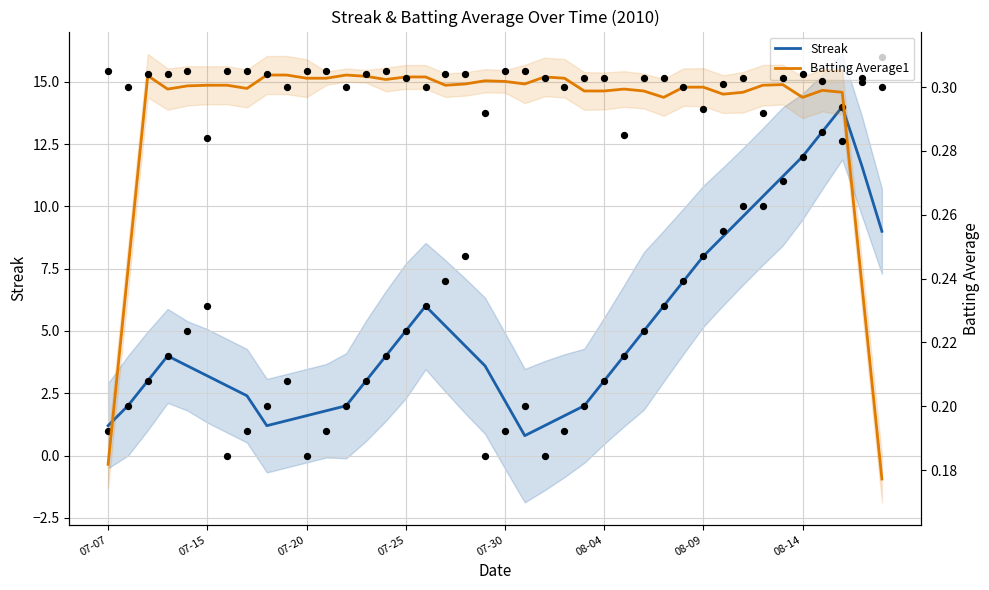

What are all the series names shown in the legend?

Streak, Batting Average1